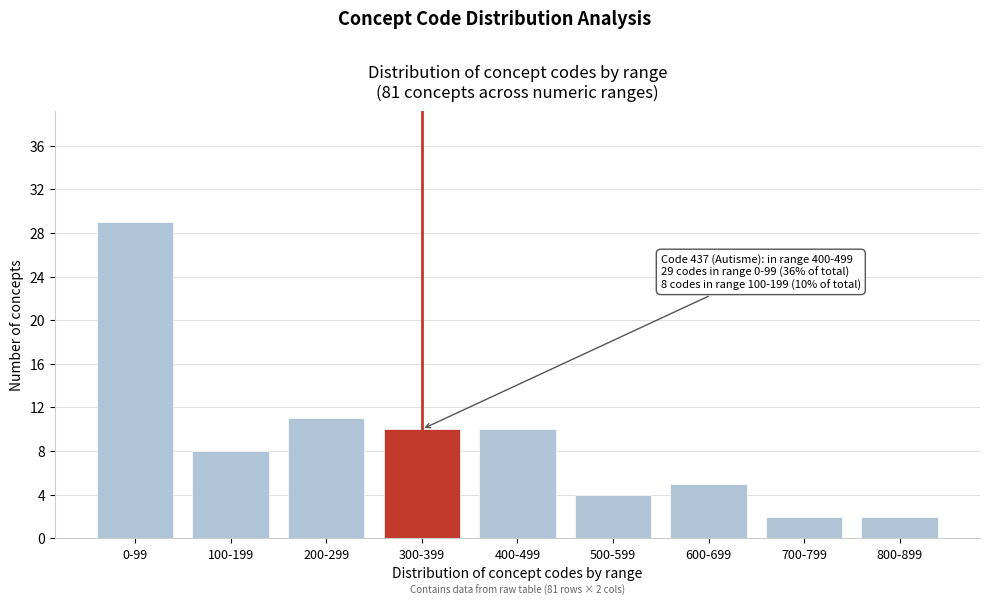

Reading left to right, what are all the values shown in this chart?

29	8	11	10	10	4	5	2	2